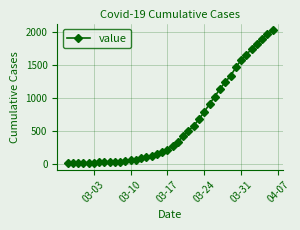

What is the maximum value shown in the chart?

2032